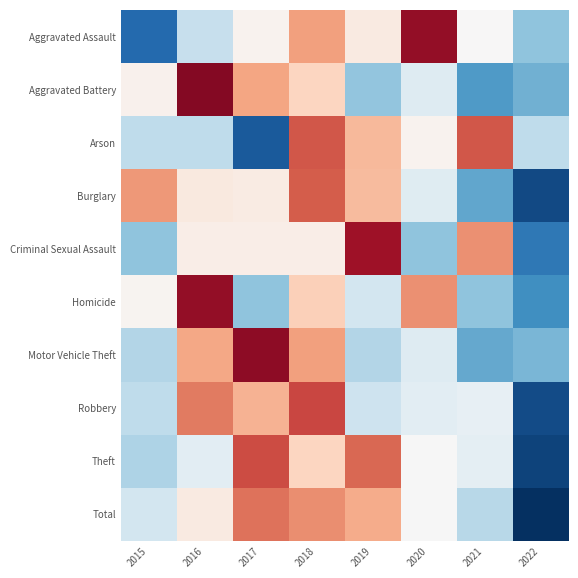

List the series in order of their peak value, highest first.

Aggravated Battery, Motor Vehicle Theft, Homicide, Aggravated Assault, Criminal Sexual Assault, Robbery, Theft, Arson, Burglary, Total